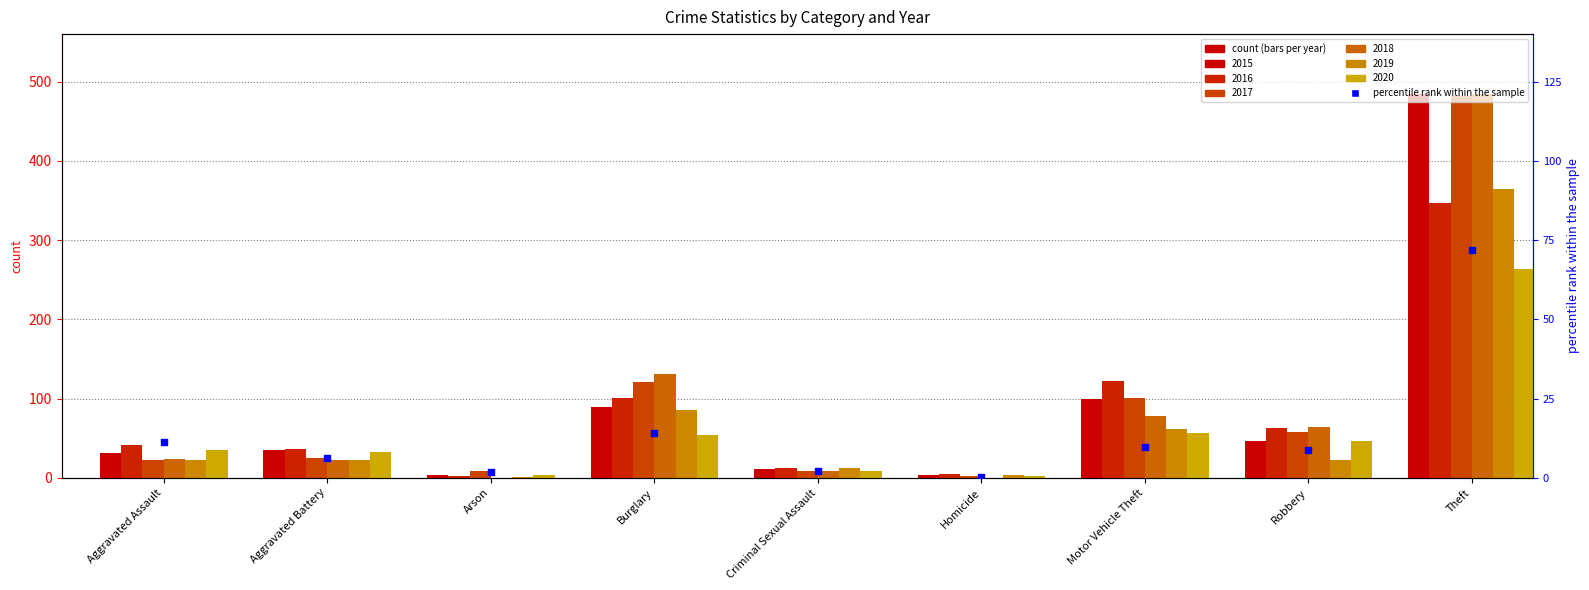

What is the ratio of the value at Aggravated Battery to the value at Aggravated Assault?

0.6